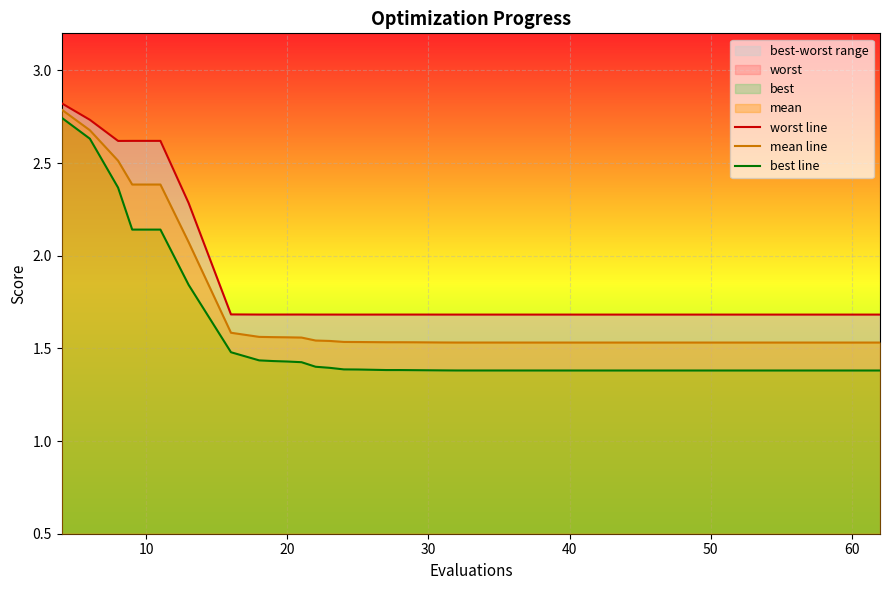

Is the value of best line at 60 greater than the value of mean line at 20?

No